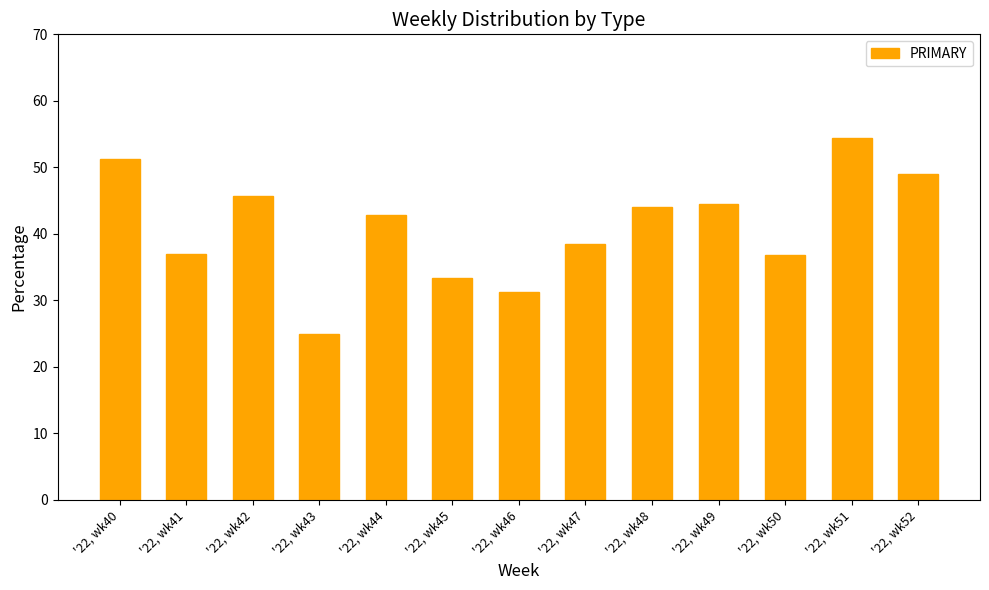

True or false: the data shows 33.3 at '22, wk45.

True